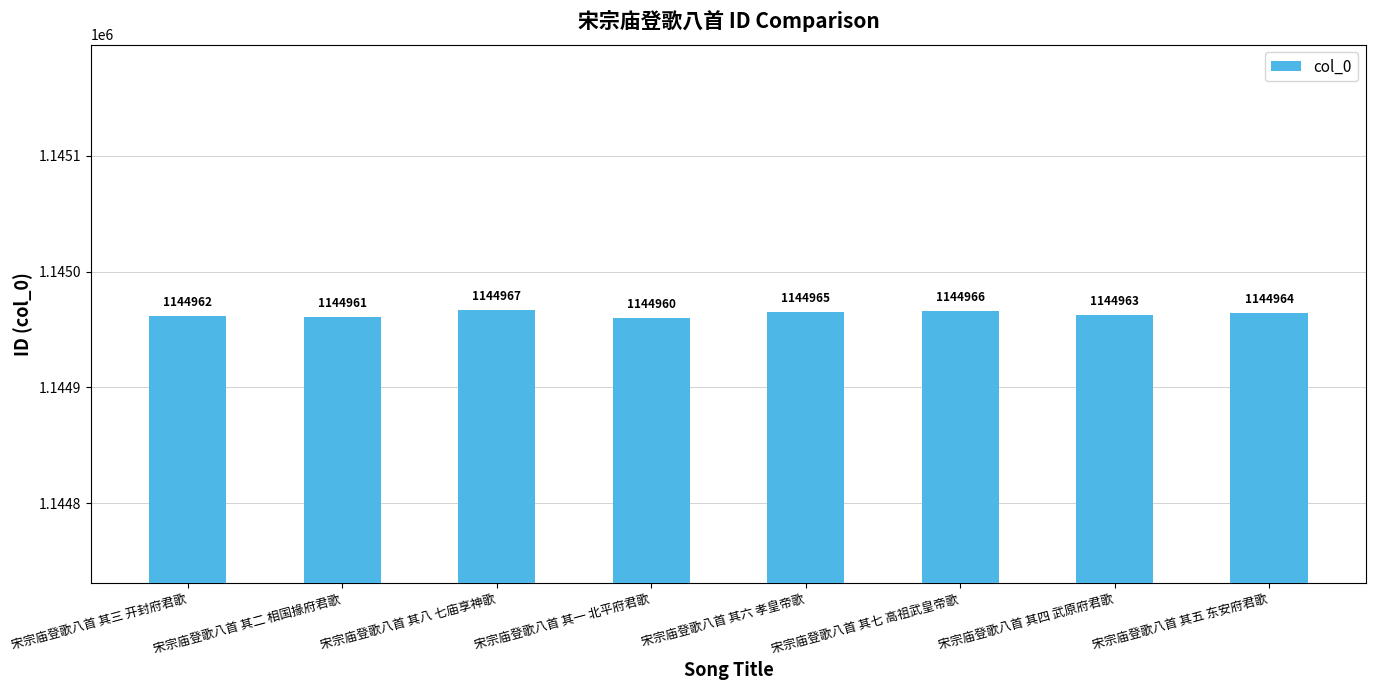

What is the label of the 5th bar from the right?

宋宗庙登歌八首 其一 北平府君歌